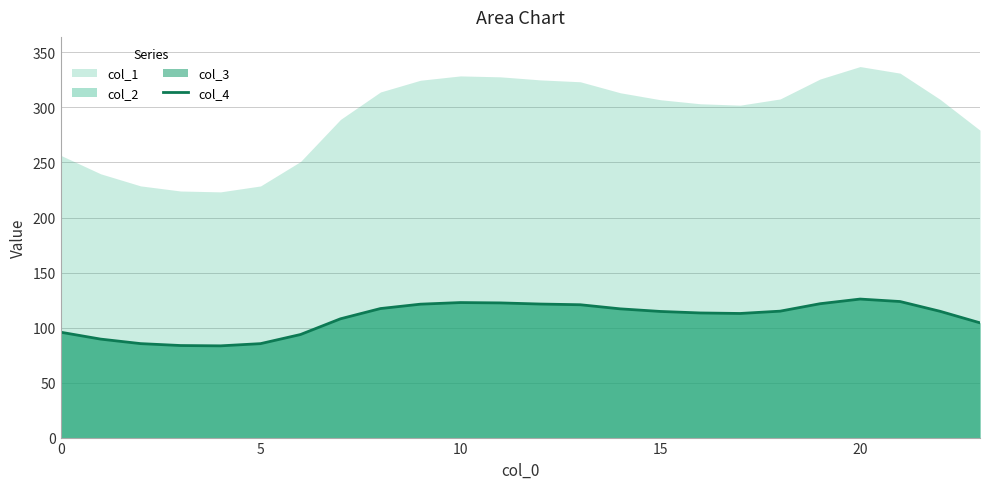

At which label is the value closest to 104?

23